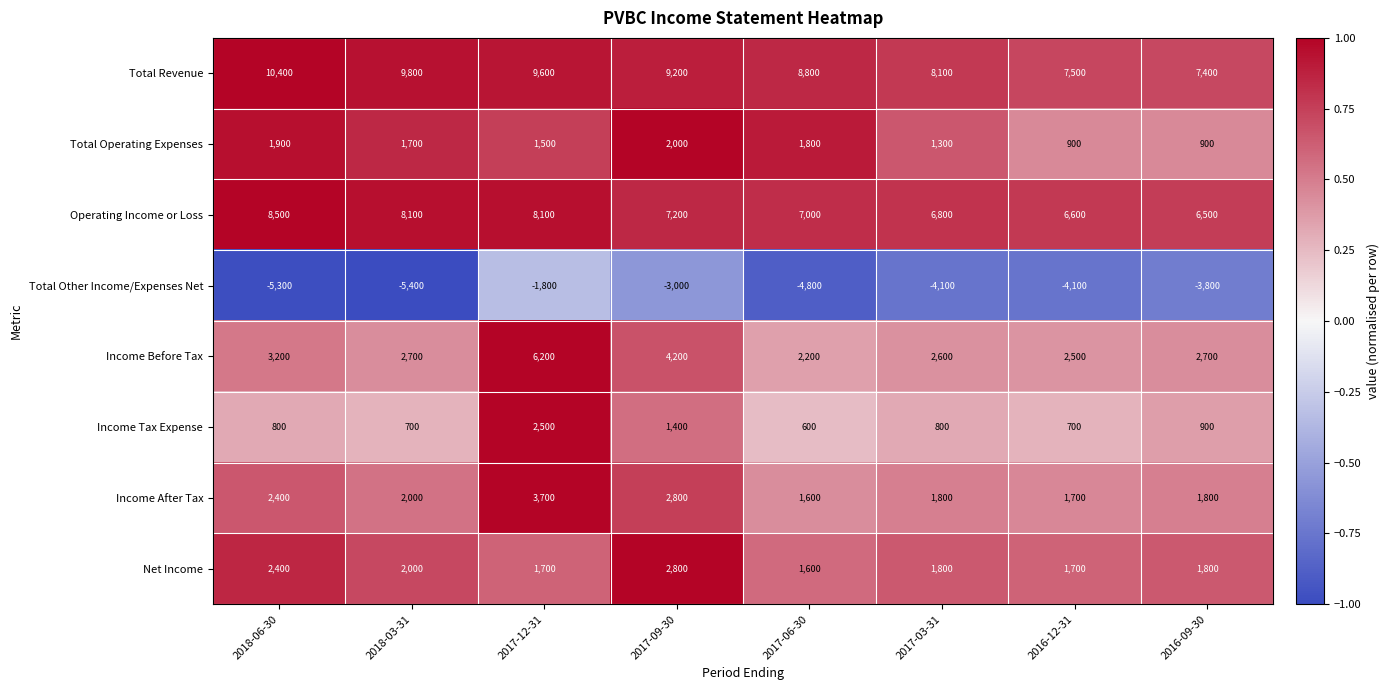

The Total Revenue series shows 3506 at 2016-12-31. True or false?

False